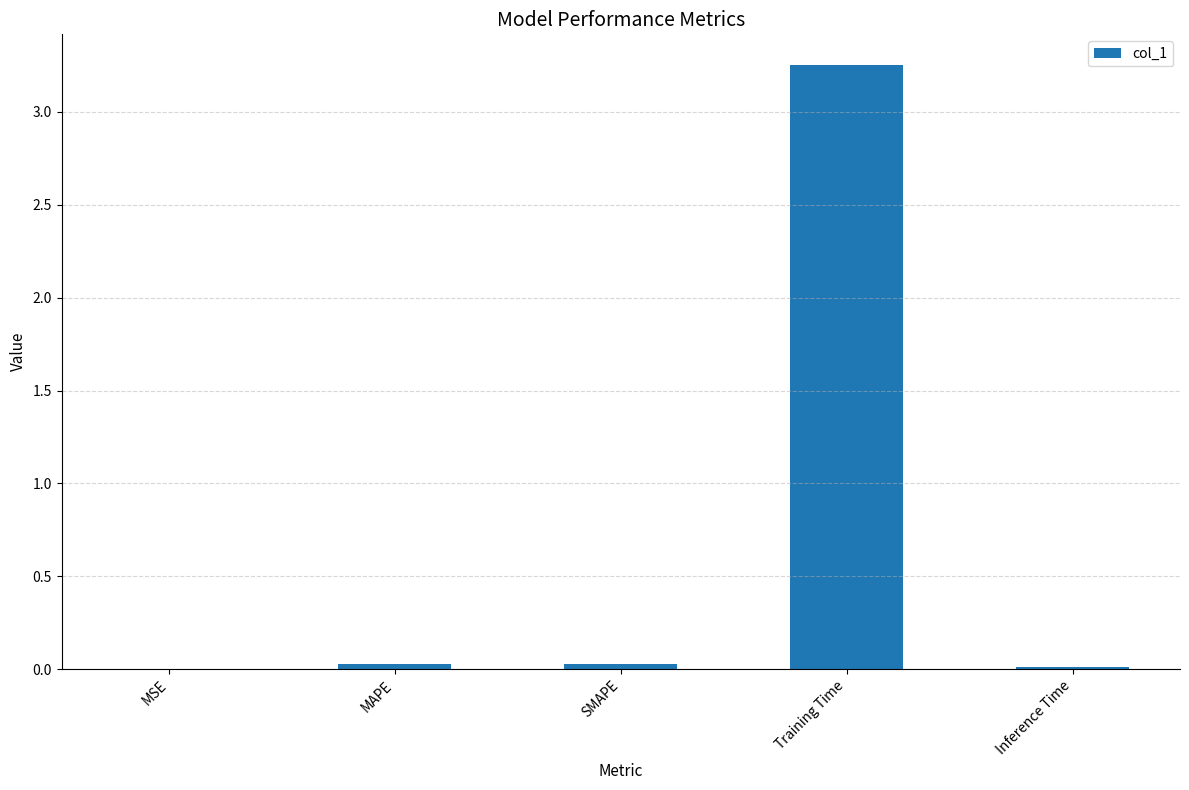

The chart shows a value of 0.0 at MSE. True or false?

True